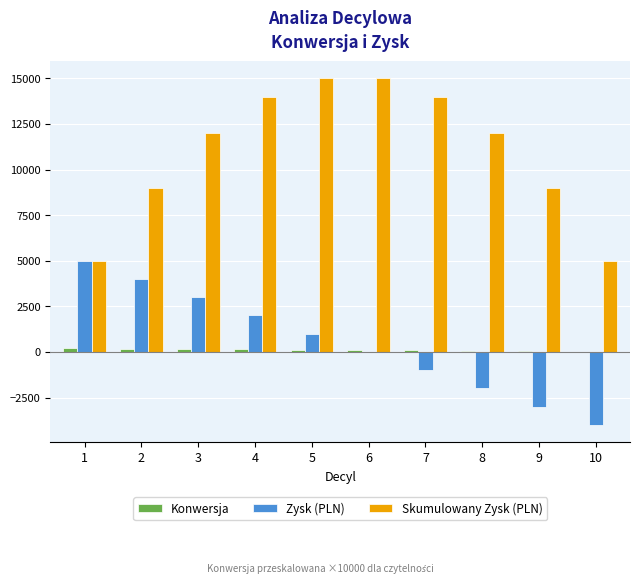

Between 2 and 3, which series saw the biggest shift?

Skumulowany Zysk (PLN)